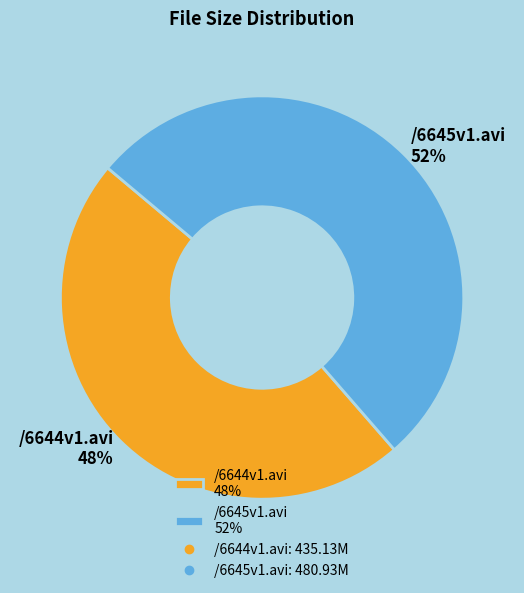

How many slices are in this pie chart?

2